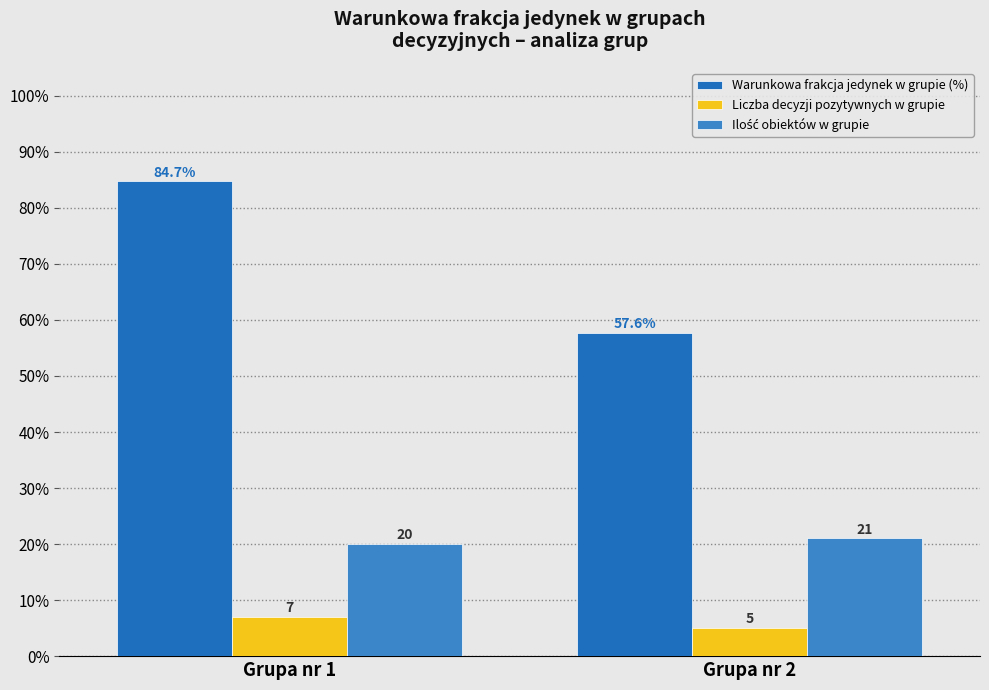

Which series has the widest spread of values?

Warunkowa frakcja jedynek w grupie (%)